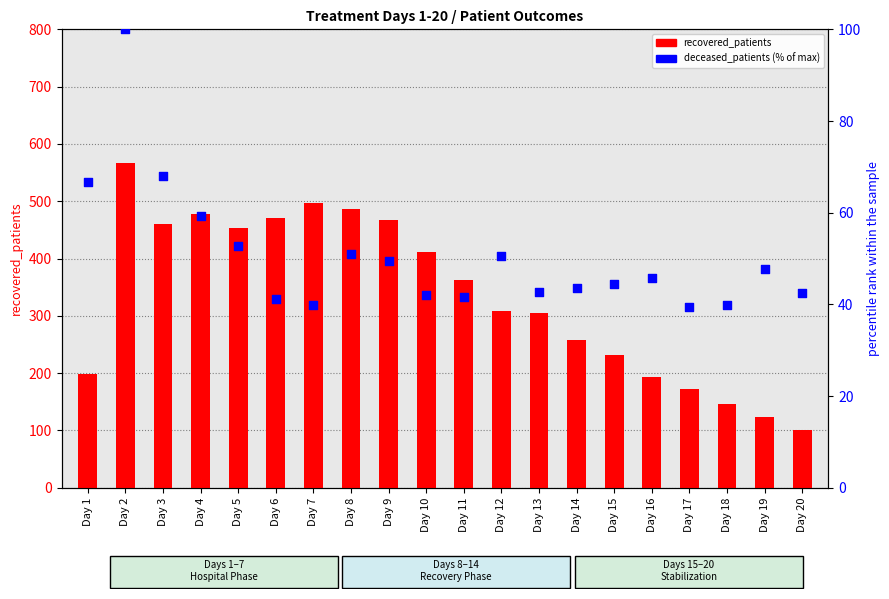

What are all the series names shown in the legend?

recovered_patients, deceased_patients (% of max)